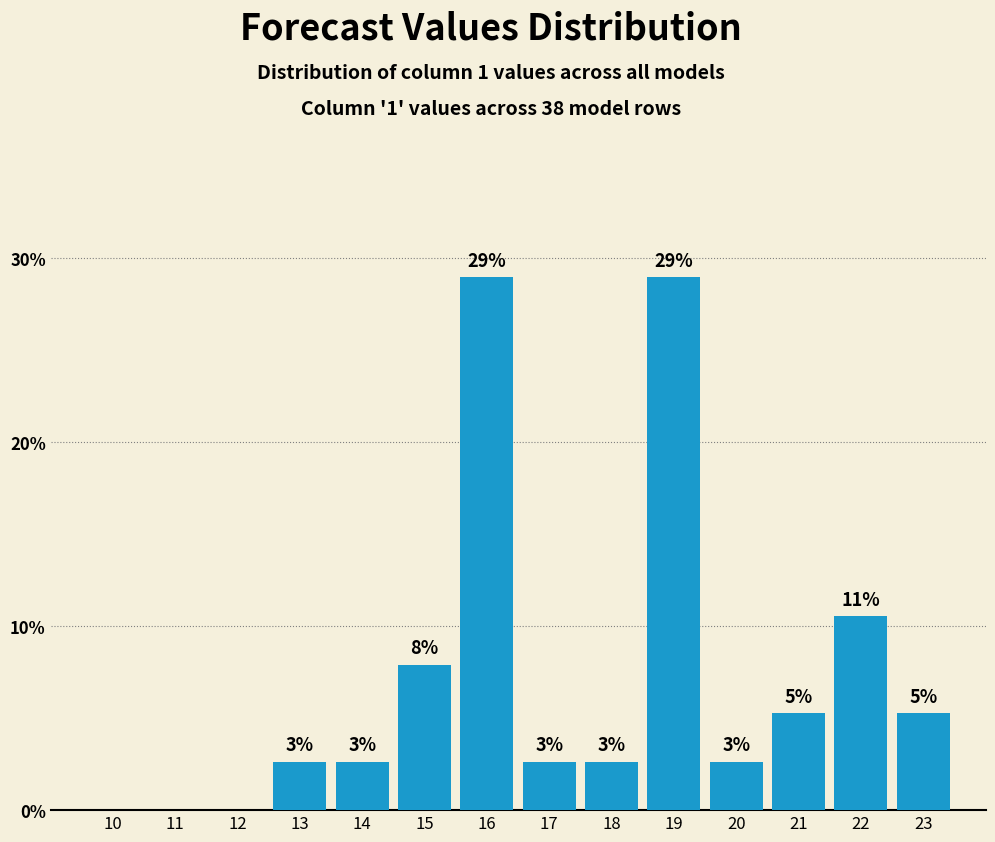

Are the bars horizontal?

No